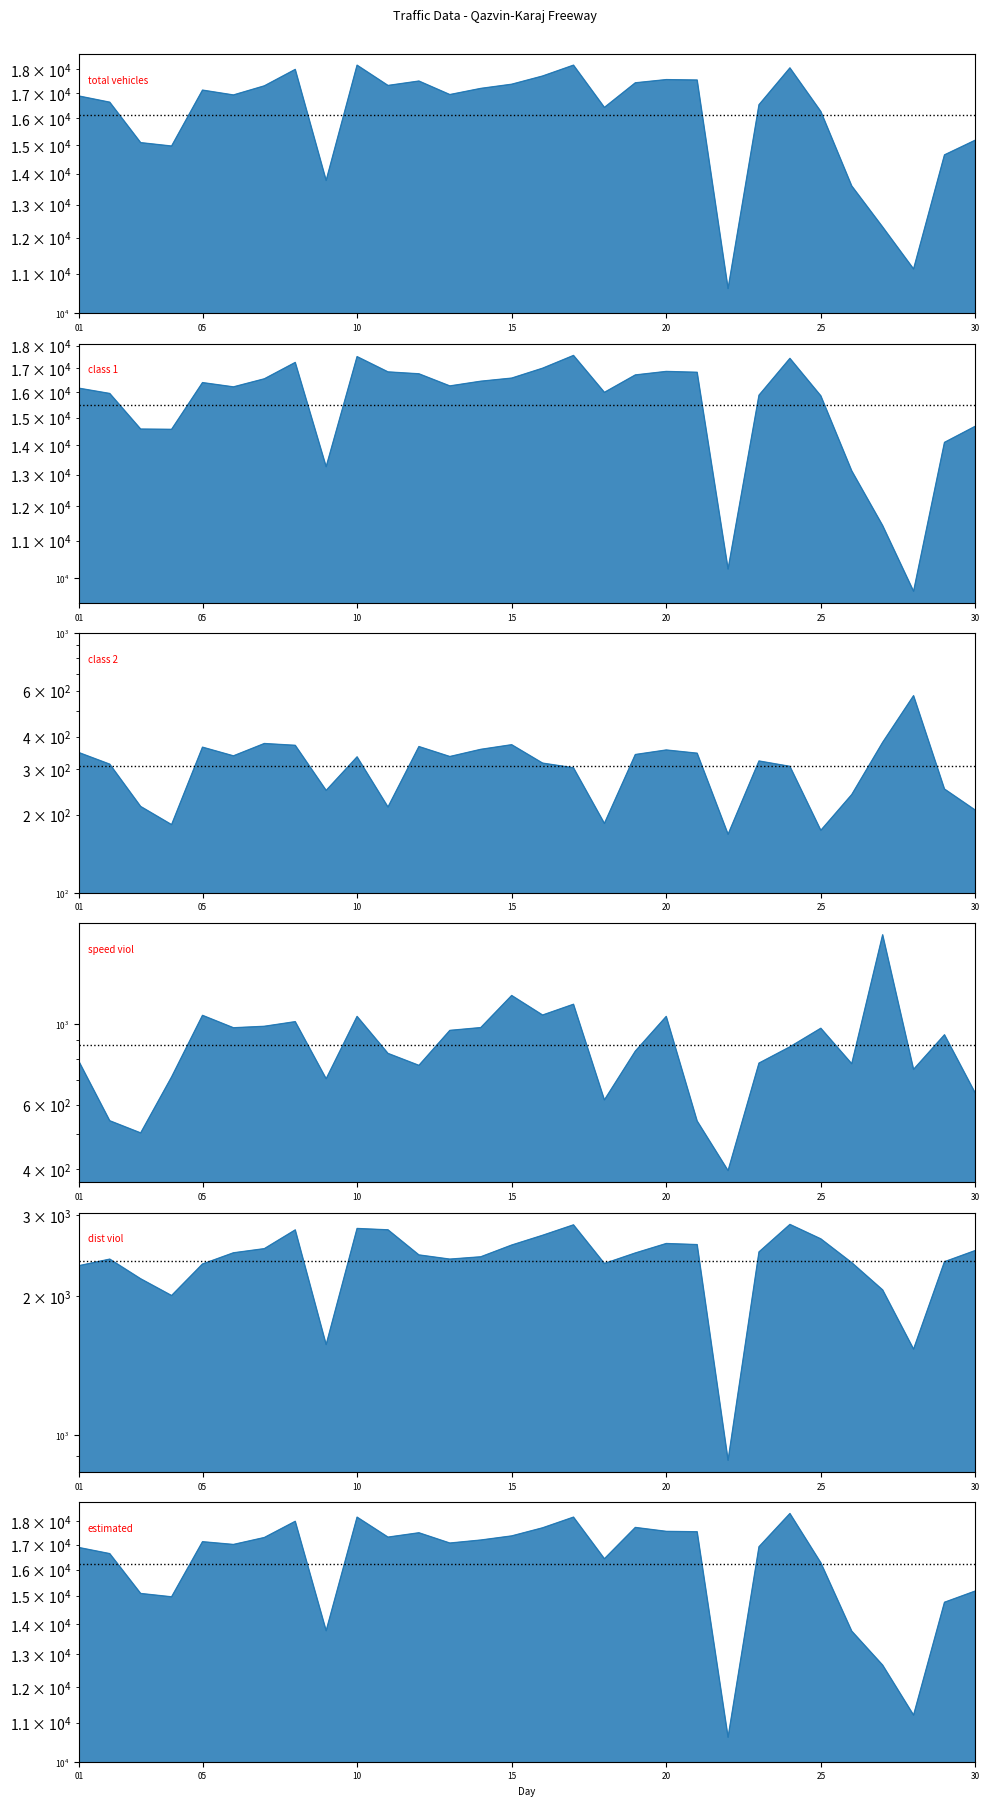

Between 07 and 16, which series saw the biggest shift?

col_6 (class 1)